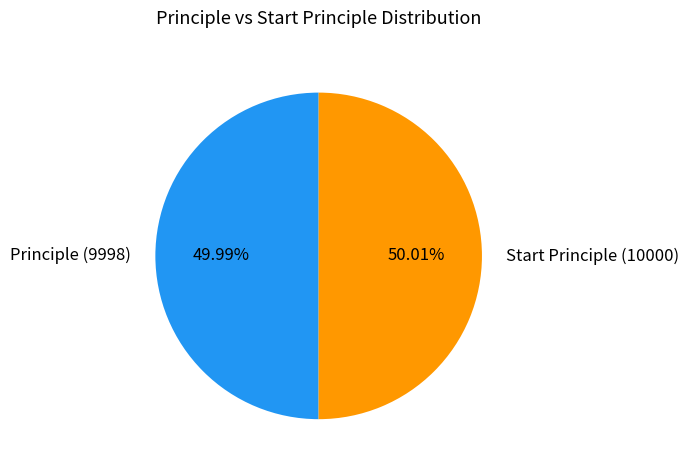

True or false: Principle (9998) accounts for 50% of the total.

True